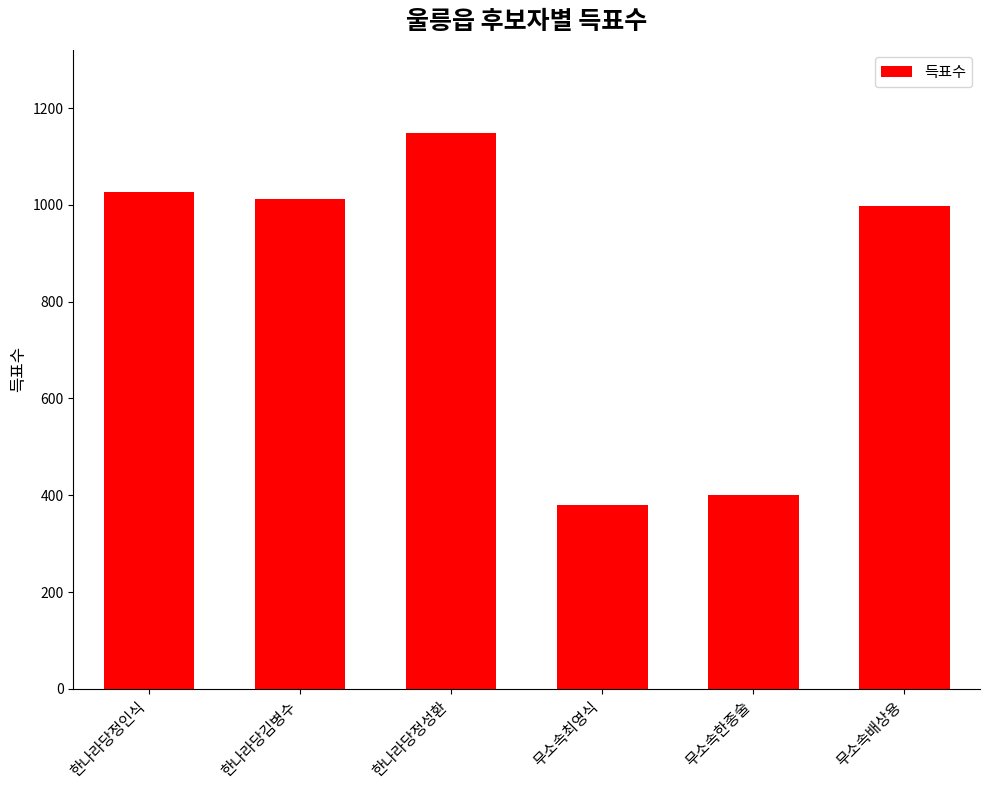

What is the difference between the second highest and minimum values?

646